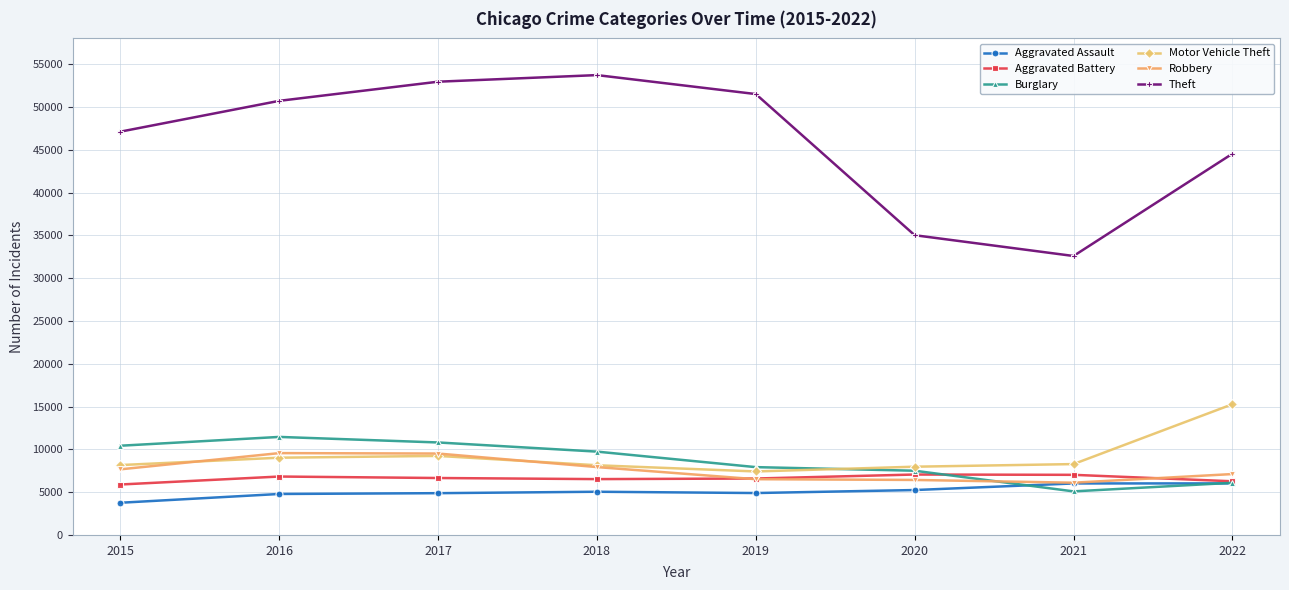

What is the lowest value of the Theft series?

32584